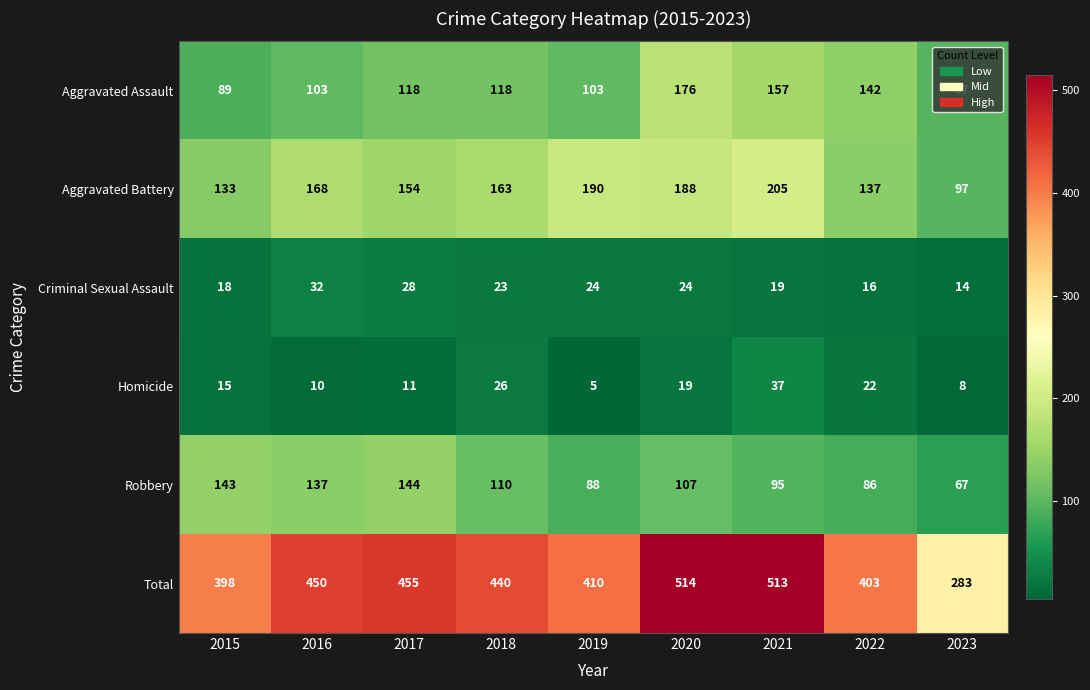

True or false: Robbery has a value of 143 at 2015.

True